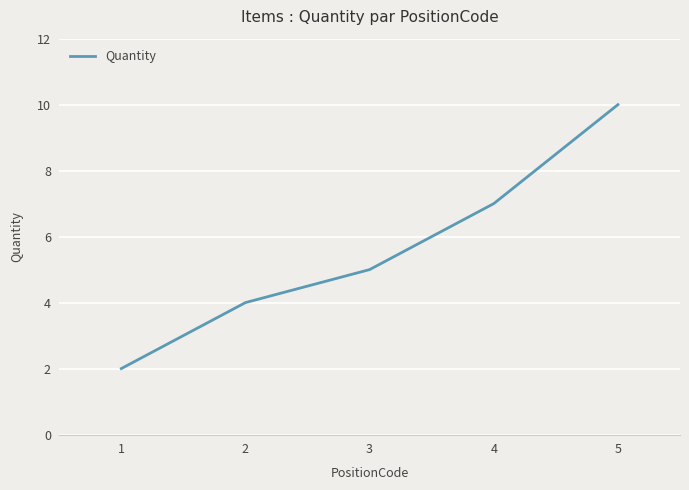

Which has a higher value, 5 or 2?

5